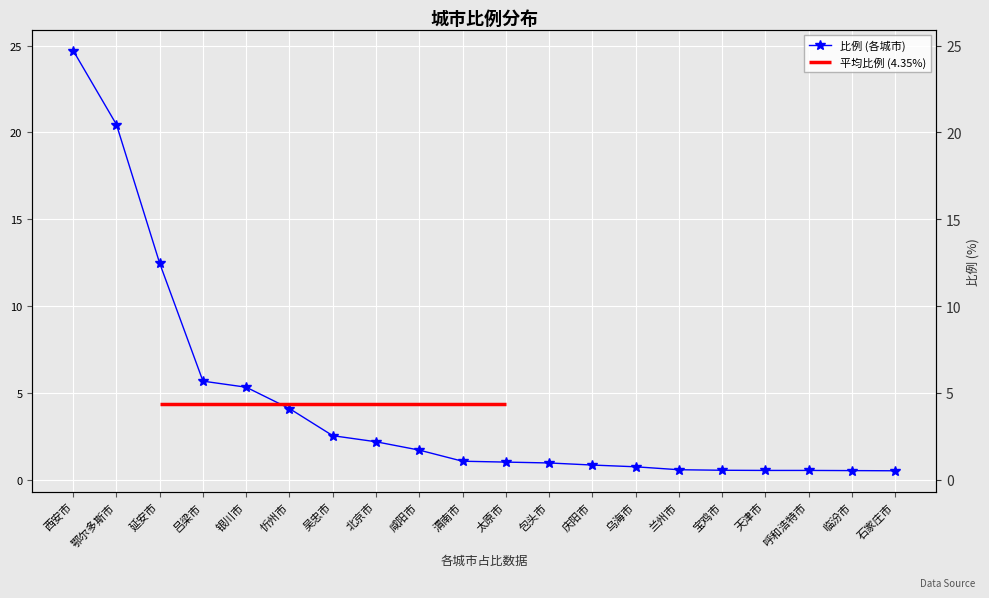

The chart shows a value of 0.4 at 天津市. True or false?

False